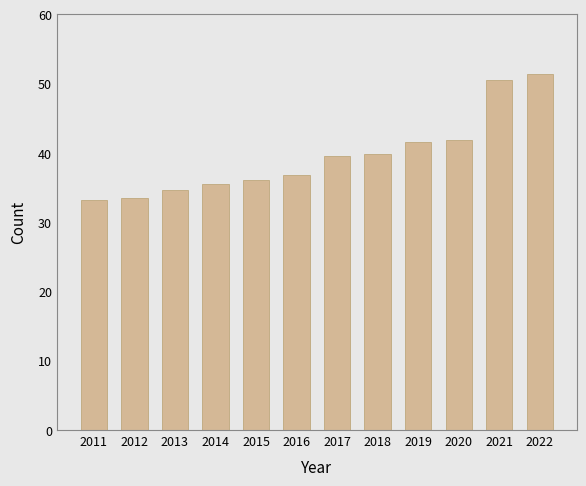

Which has a higher value, 2015 or 2018?

2018